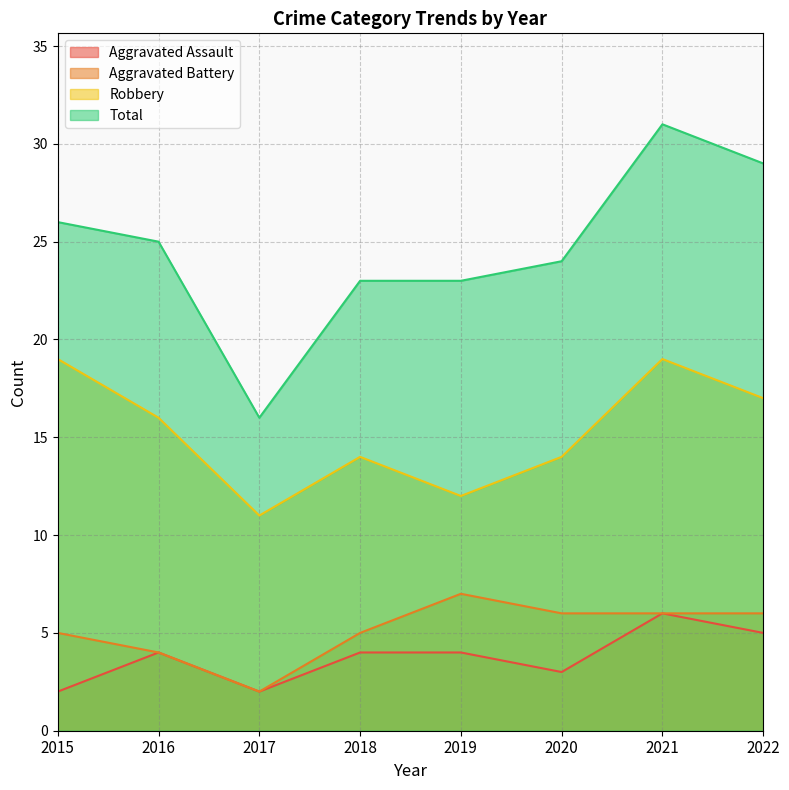

Is the value of Aggravated Assault at 2021 greater than the value of Robbery at 2016?

No